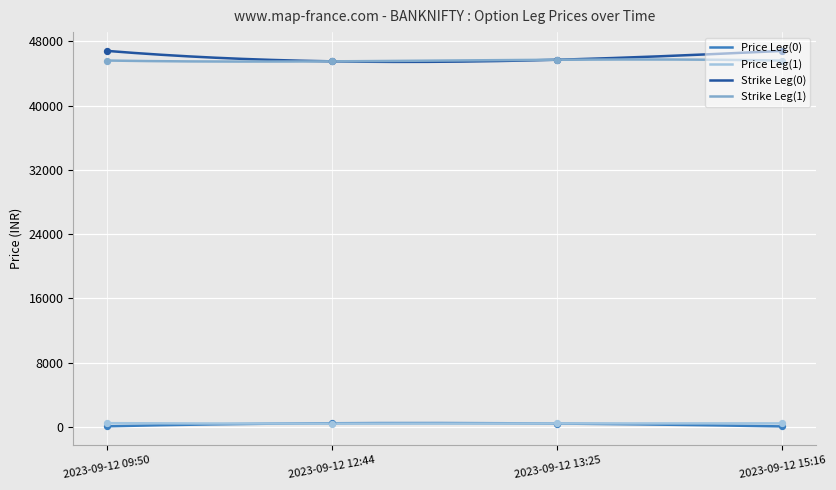

What are all the series names shown in the legend?

Price Leg(0), Price Leg(1), Strike Leg(0), Strike Leg(1)